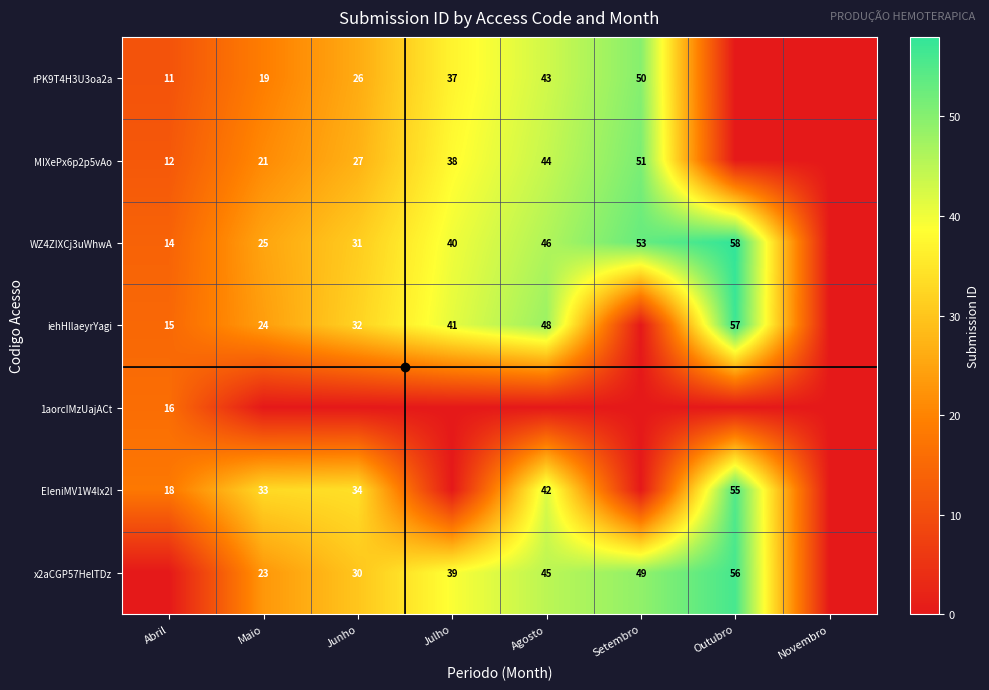

Count the number of categories in the chart.

8